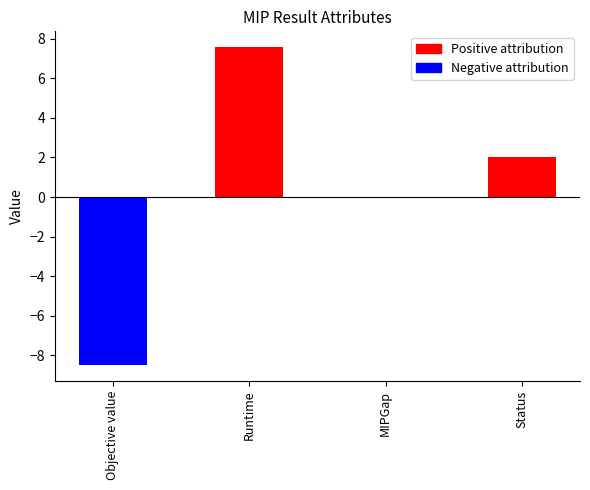

At which category does the chart reach its peak across all series?

Runtime